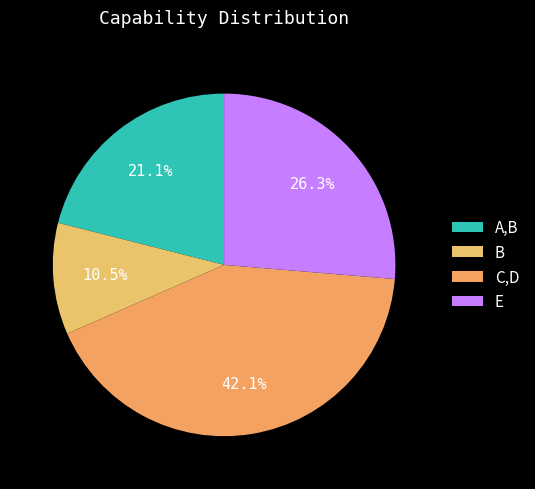

The E slice represents 21% of the pie. True or false?

False